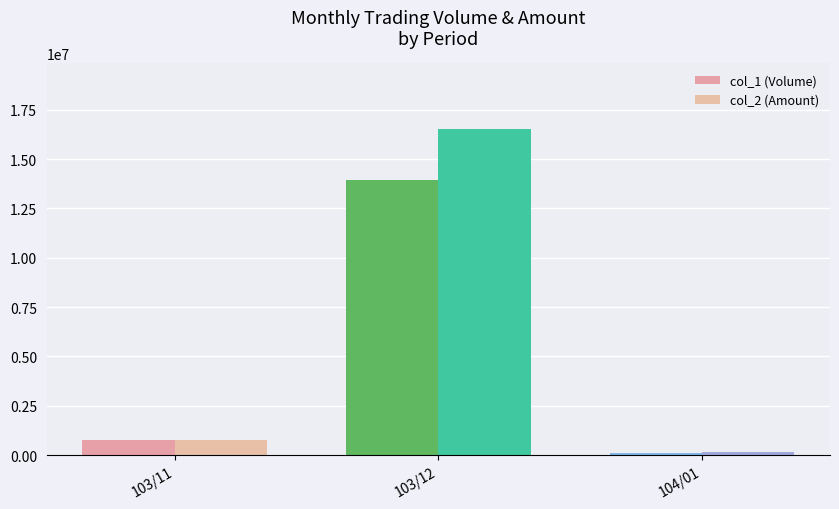

At which label is col_2 (Amount) closest to 8359750?

103/11